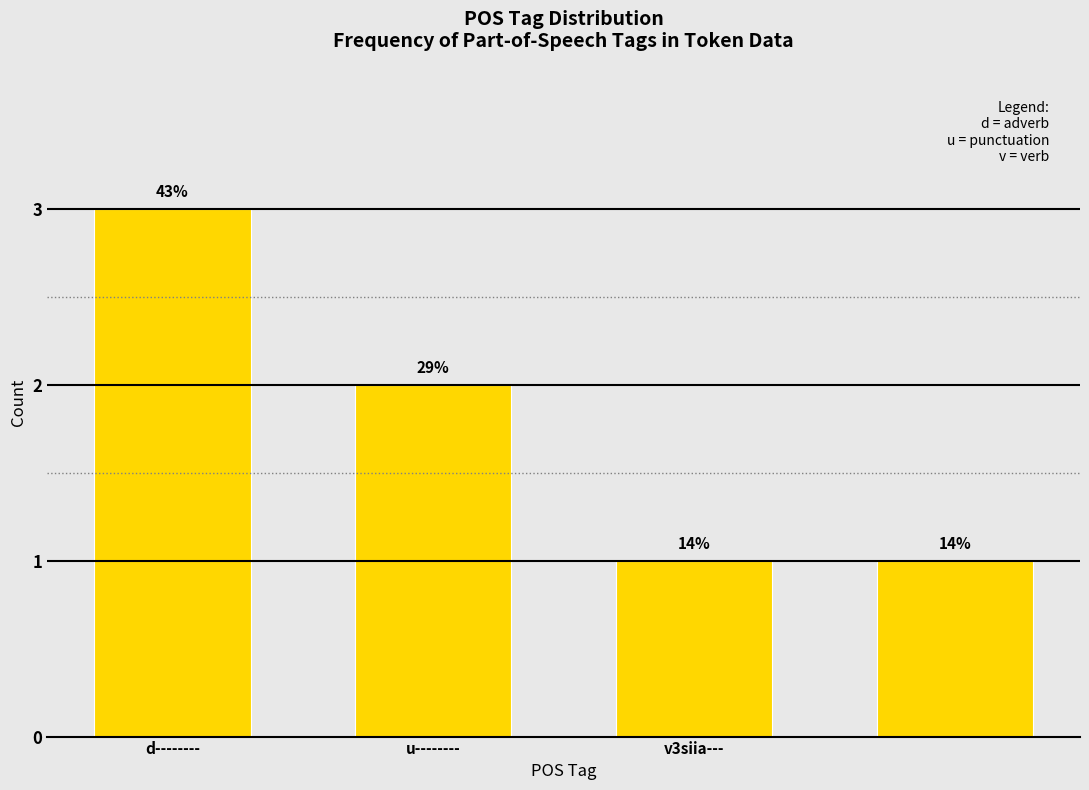

How many bars are there in total?

4